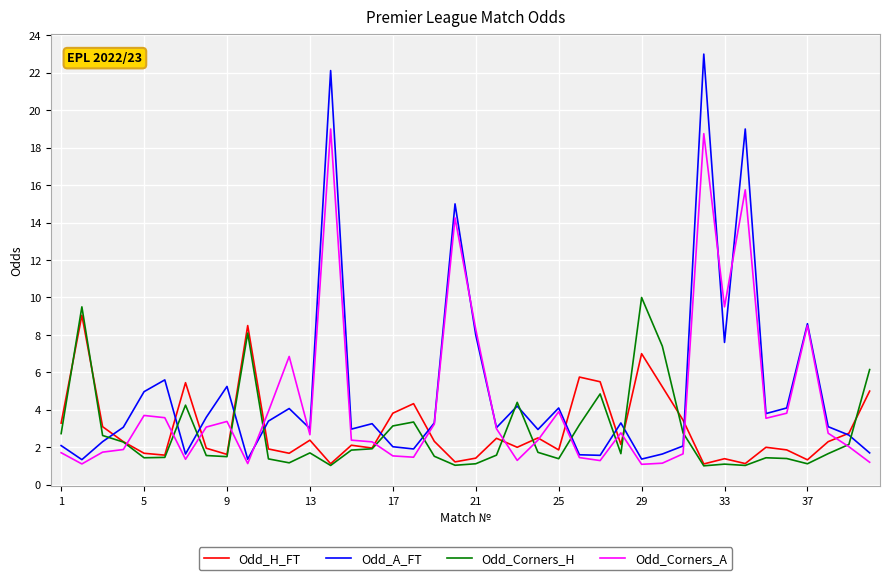

How many lines are shown in the chart?

4